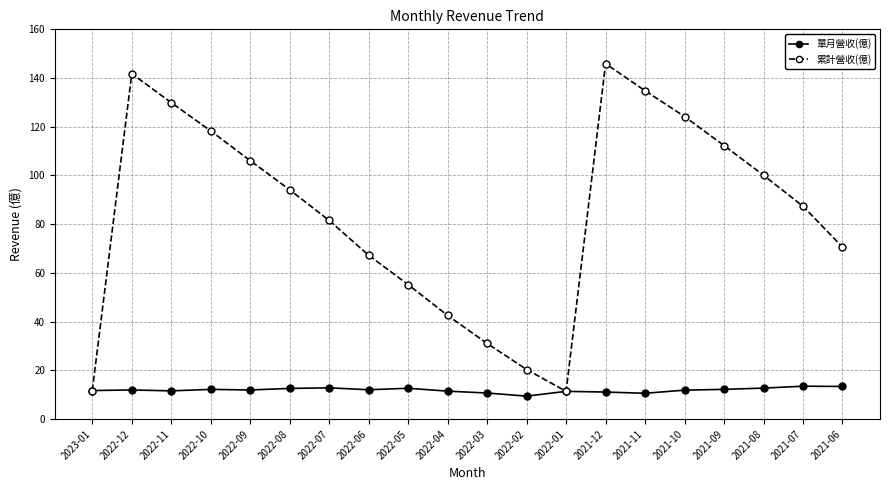

What position from the right is 2022-01?

8